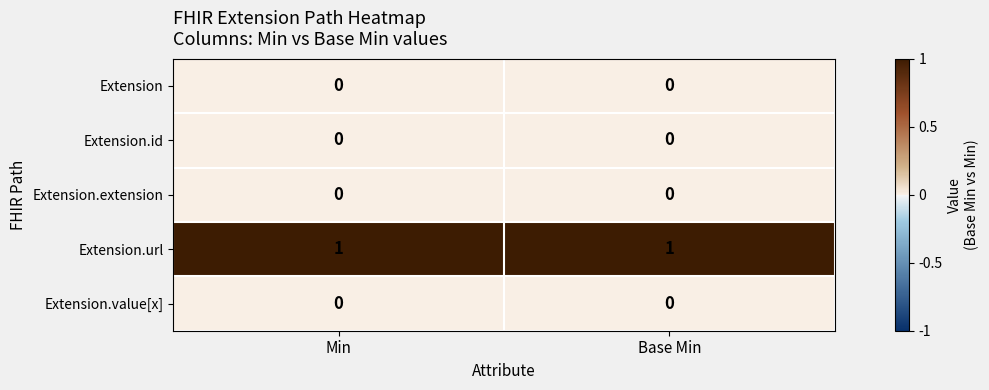

Which series has the largest total across all categories?

Extension.url